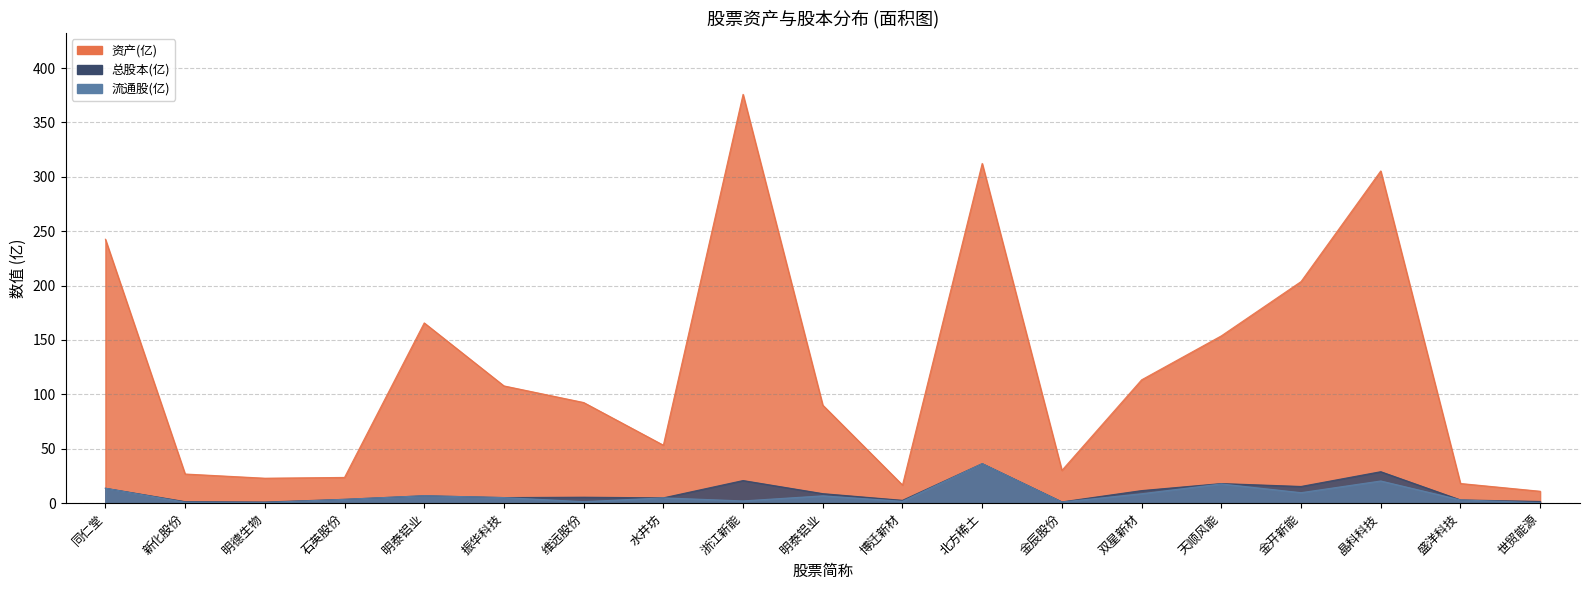

Where does the 流通股(亿) series first go above 4?

同仁堂